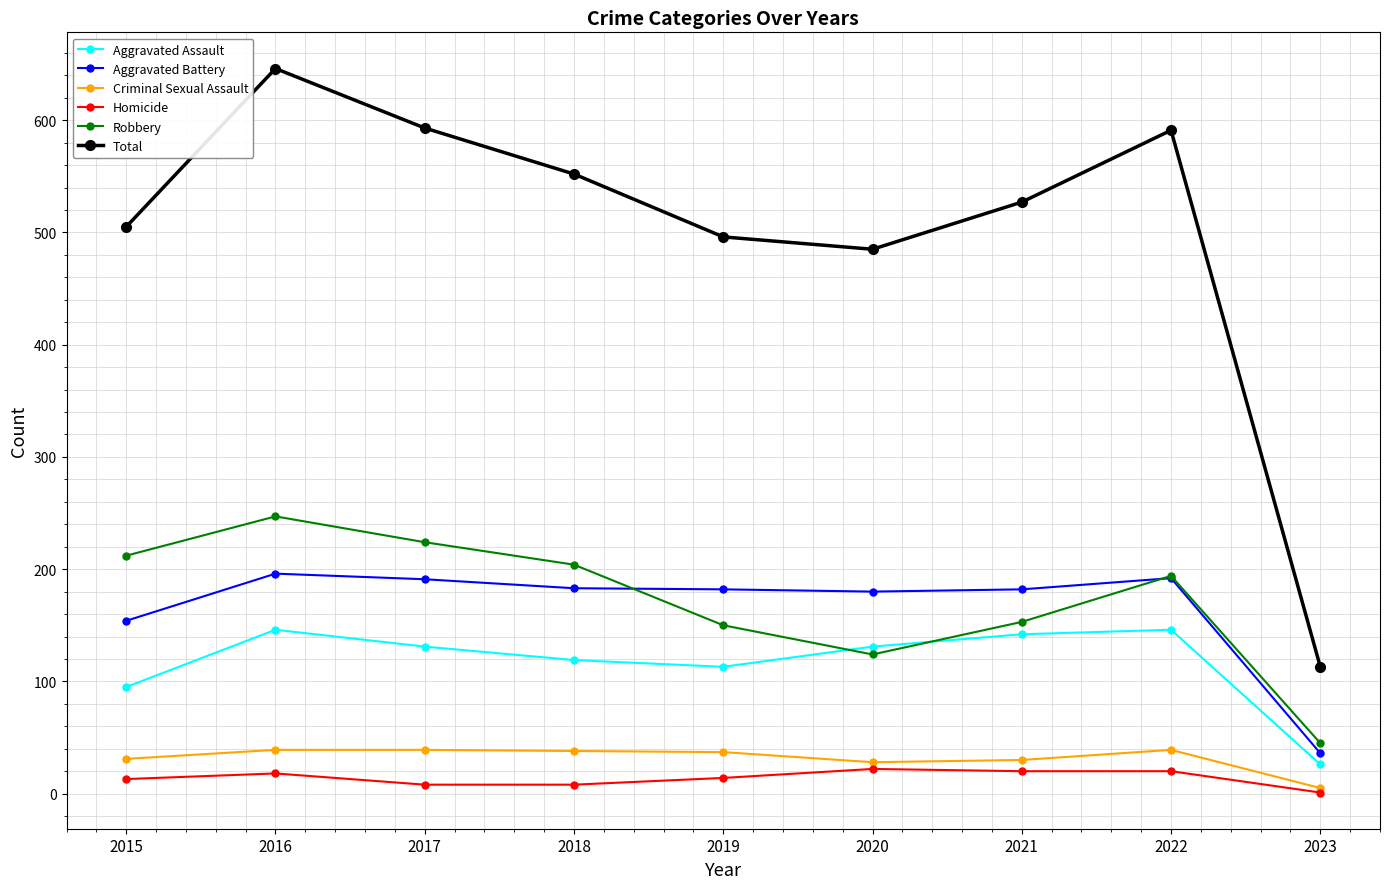

What is the value of the Homicide point at the 8th from the left?

20